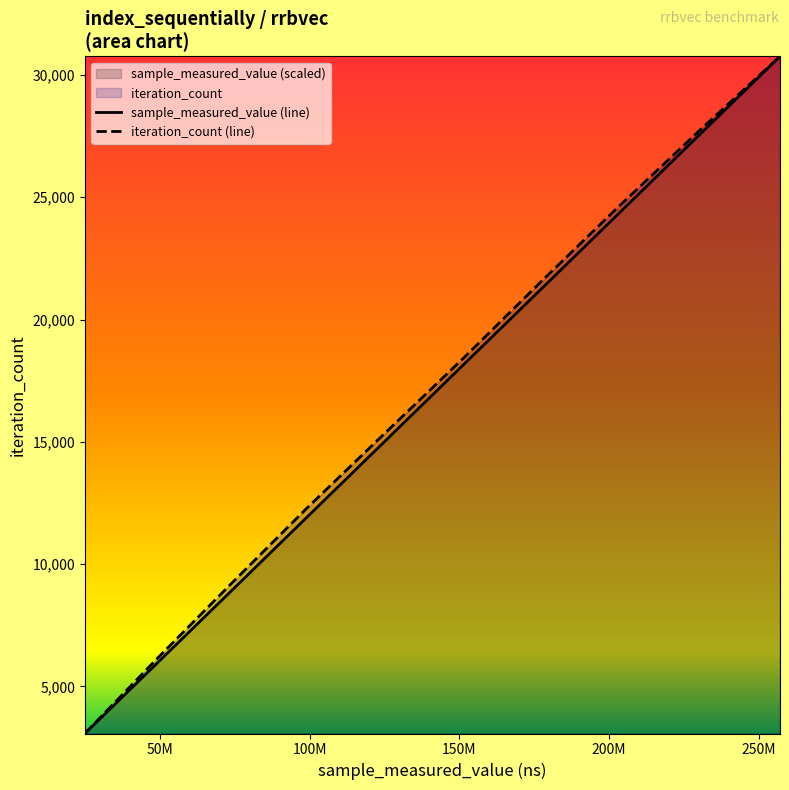

True or false: iteration_count has more than 0 interior local peaks.

False